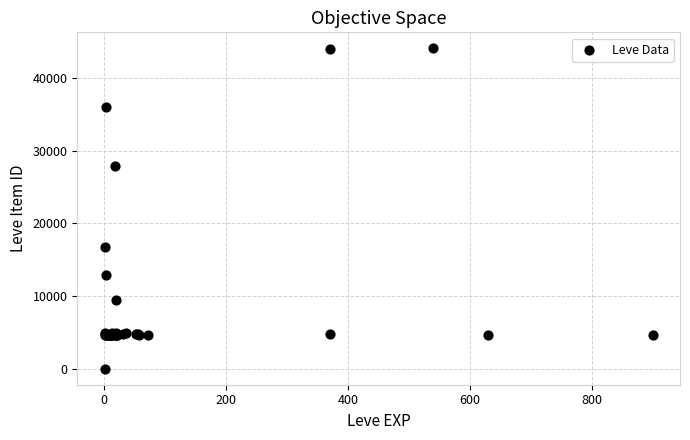

What Y value in the scatter plot is closest to 22050?

16734